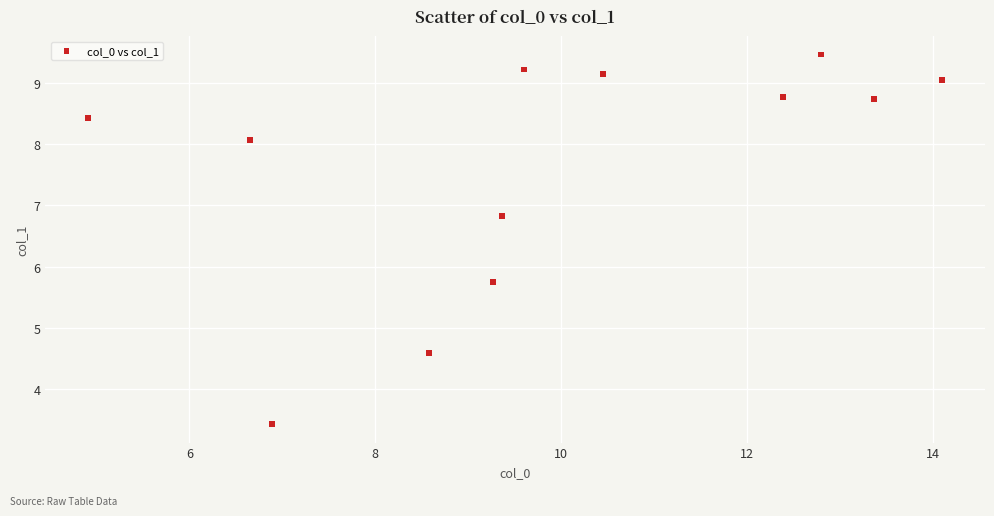

What Y value in the scatter plot is closest to 6?

5.7